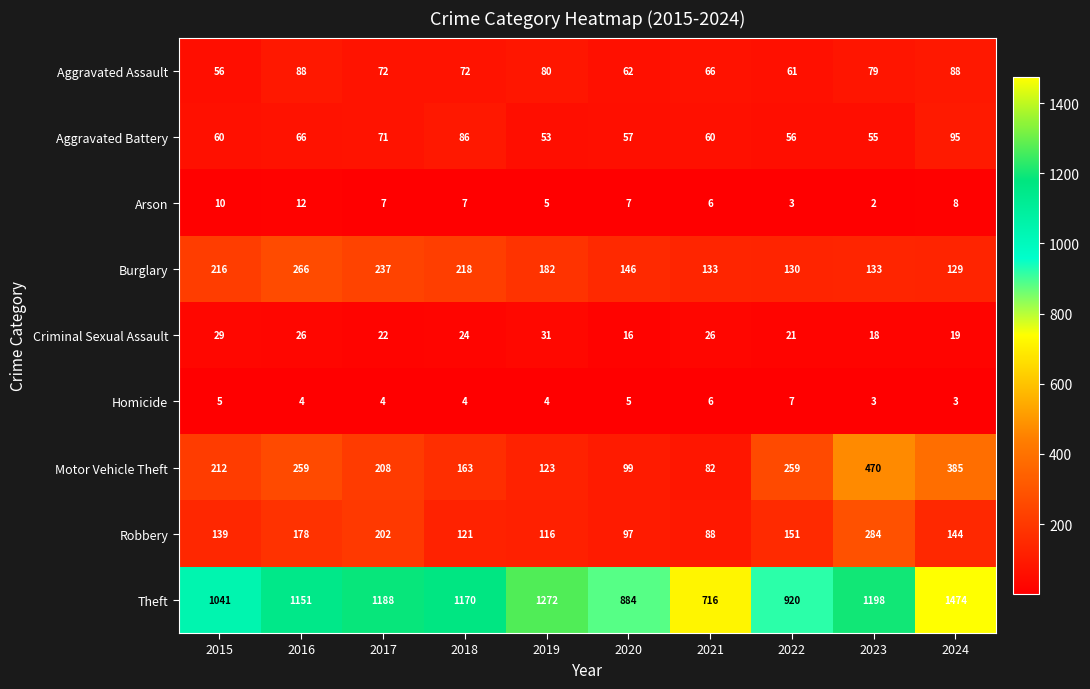

Is it true that Aggravated Assault equals 66 at 2021?

True